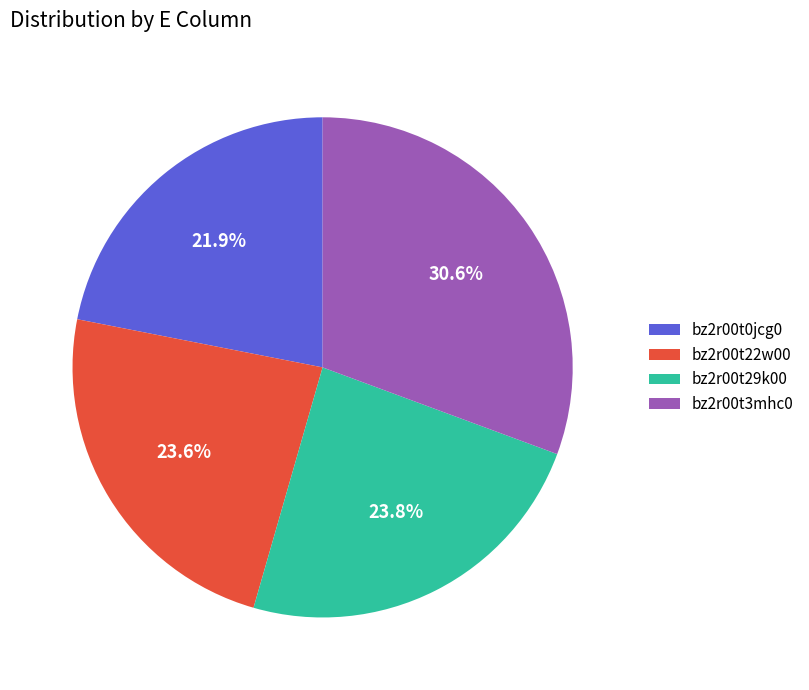

How many slices are in this pie chart?

4